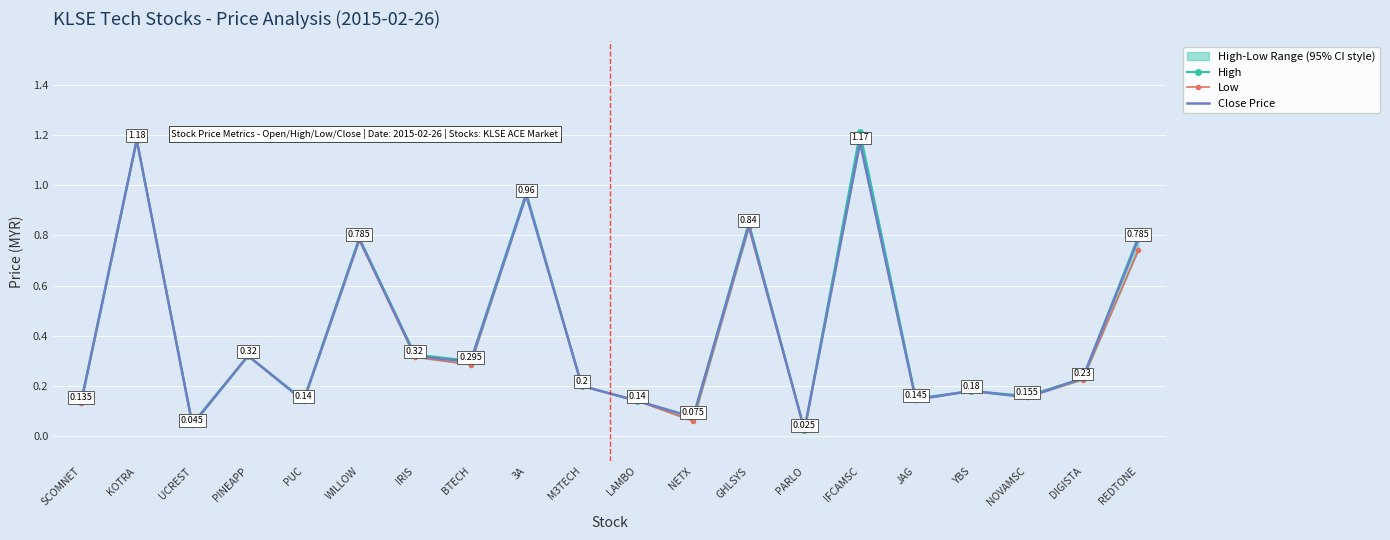

The High series shows 0.0 at PARLO. True or false?

False